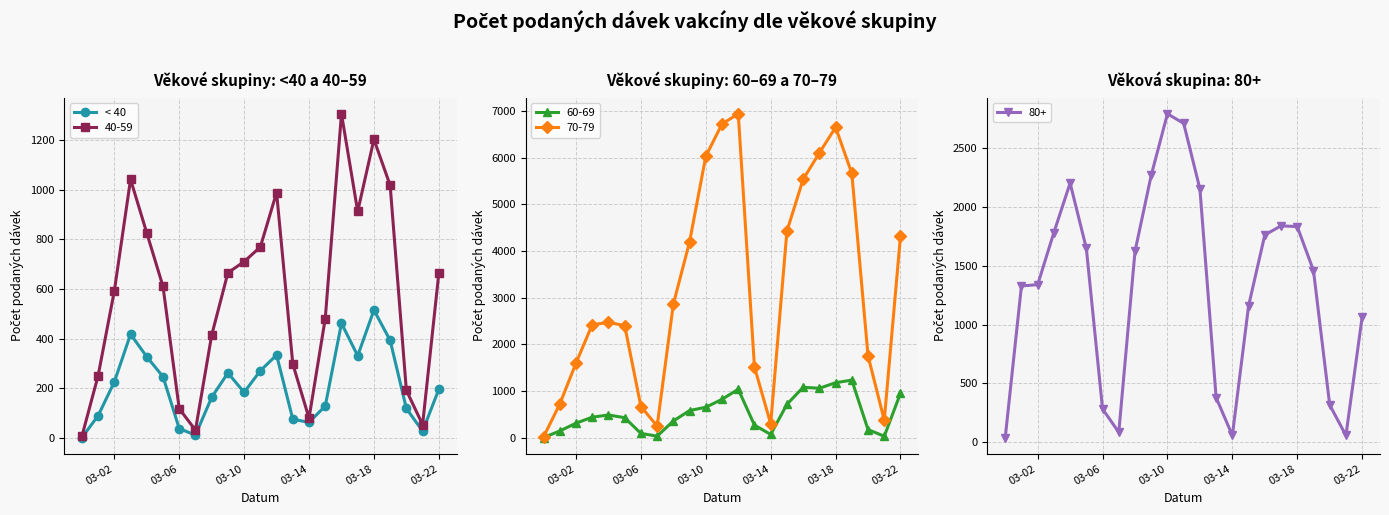

Is it true that the value at 12 is 171?

False